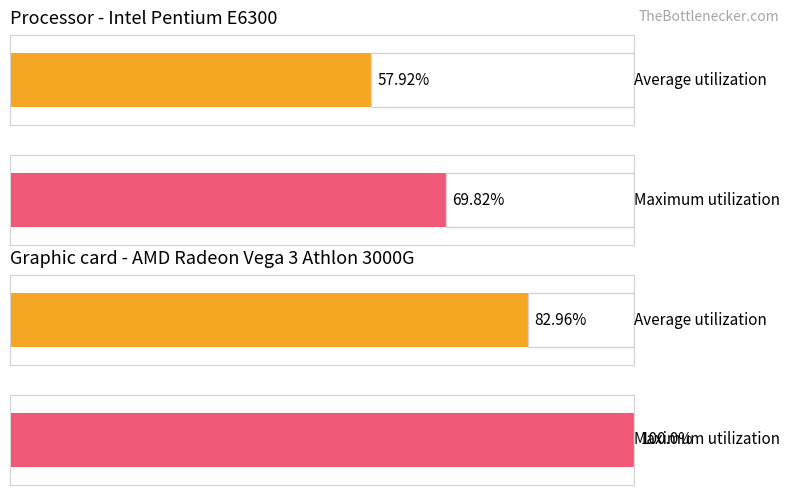

What are all the series names shown in the legend?

Average utilization, Maximum utilization